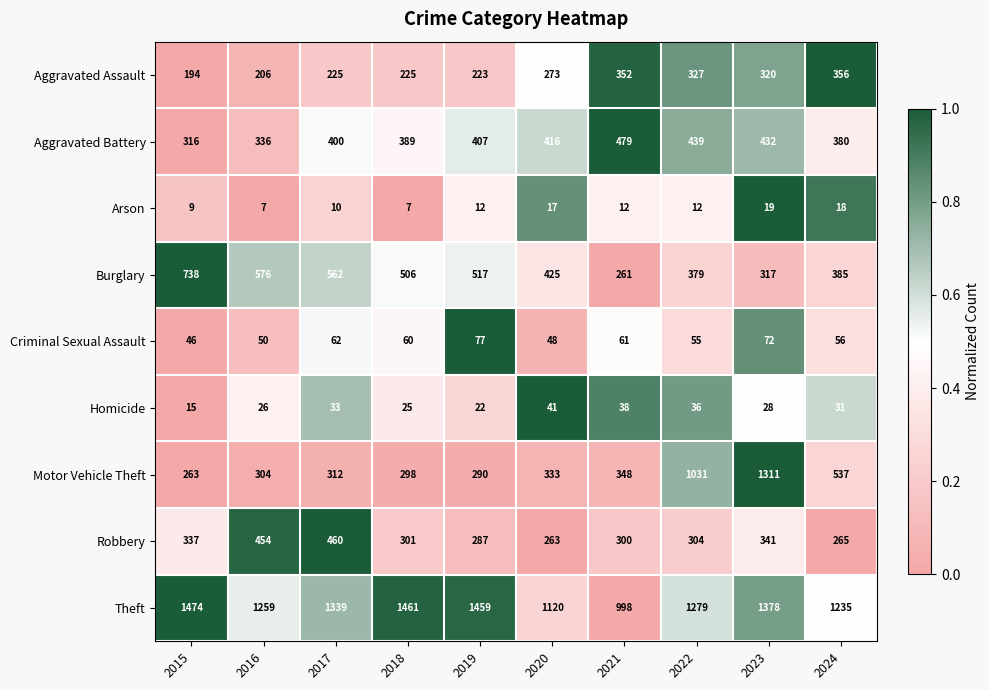

What is the minimum value shown in the chart?

7